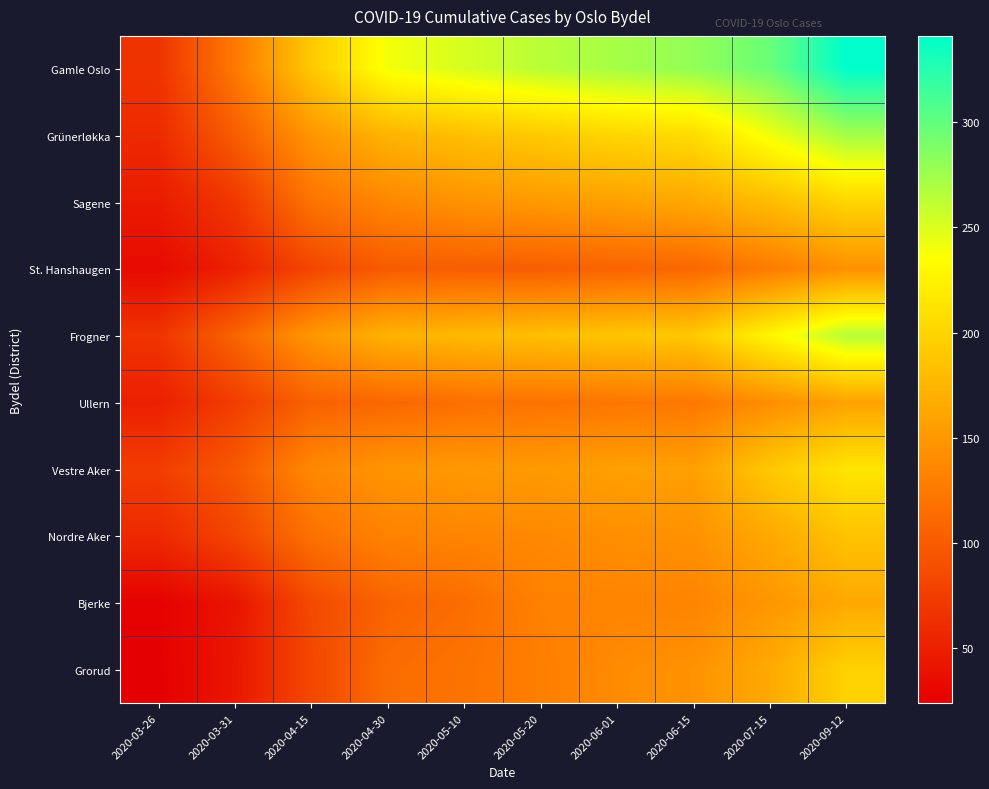

How many distinct data groups are displayed?

10